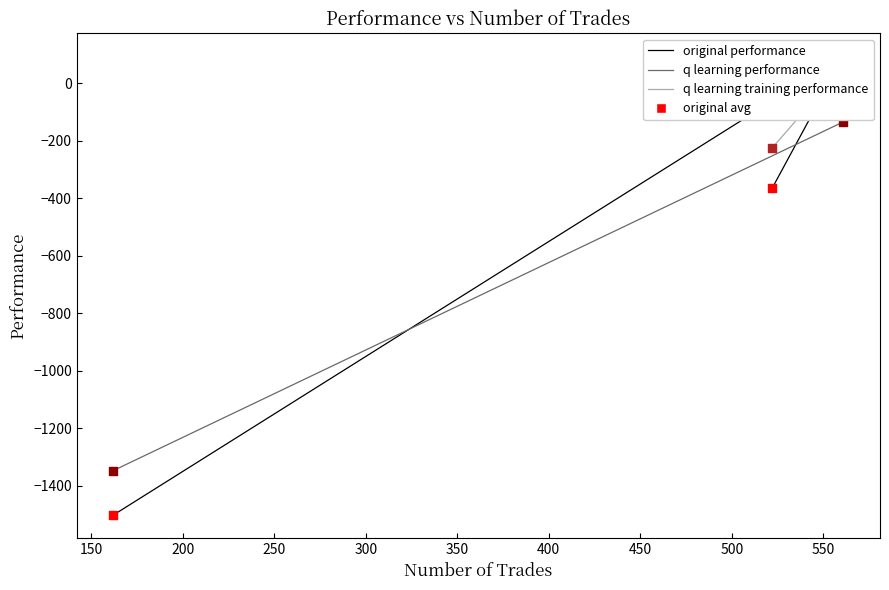

Is the value of original performance at 522 greater than the value of q learning performance at 561?

No